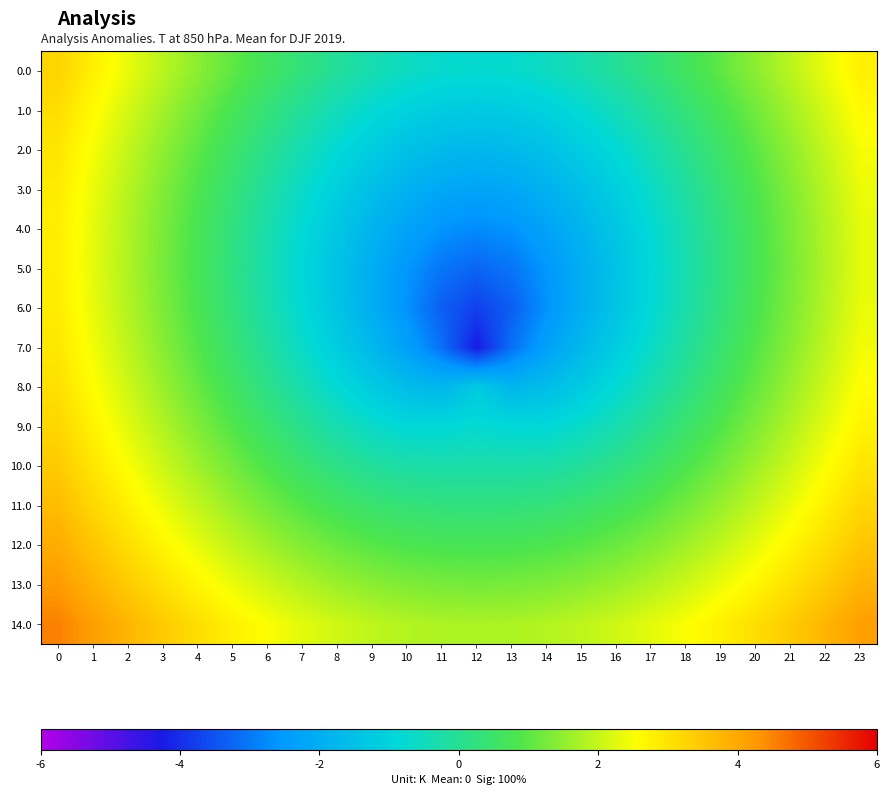

Reading right to left, what are all the values shown in this chart?

0.0: 23=2.8	22=2.4	21=1.9	20=1.5	19=1.0	18=0.6	17=0.3	16=-0.1	15=-0.4	14=-0.6	13=-0.7	12=-0.8	11=-0.7	10=-0.6	9=-0.4	8=-0.1	7=0.3	6=0.6	5=1.0	4=1.5	3=1.9	2=2.4	1=2.8	0=3.3
1.0: 23=2.6	22=2.1	21=1.7	20=1.2	19=0.8	18=0.3	17=-0.1	16=-0.5	15=-0.8	14=-1.0	13=-1.2	12=-1.2	11=-1.2	10=-1.0	9=-0.8	8=-0.5	7=-0.1	6=0.3	5=0.8	4=1.2	3=1.7	2=2.1	1=2.6	0=3.1
2.0: 23=2.5	22=2.0	21=1.5	20=1.0	19=0.5	18=0.1	17=-0.4	16=-0.8	15=-1.2	14=-1.5	13=-1.7	12=-1.8	11=-1.7	10=-1.5	9=-1.2	8=-0.8	7=-0.4	6=0.1	5=0.5	4=1.0	3=1.5	2=2.0	1=2.5	0=3.0
3.0: 23=2.4	22=1.9	21=1.4	20=0.9	19=0.3	18=-0.1	17=-0.6	16=-1.1	15=-1.5	14=-1.9	13=-2.2	12=-2.2	11=-2.2	10=-1.9	9=-1.5	8=-1.1	7=-0.6	6=-0.1	5=0.3	4=0.9	3=1.4	2=1.9	1=2.4	0=2.9
4.0: 23=2.3	22=1.8	21=1.3	20=0.8	19=0.2	18=-0.3	17=-0.8	16=-1.3	15=-1.8	14=-2.3	13=-2.6	12=-2.8	11=-2.6	10=-2.3	9=-1.8	8=-1.3	7=-0.8	6=-0.3	5=0.2	4=0.8	3=1.3	2=1.8	1=2.3	0=2.8
5.0: 23=2.3	22=1.8	21=1.3	20=0.7	19=0.2	18=-0.3	17=-0.9	16=-1.4	15=-2.0	14=-2.6	13=-3.0	12=-3.2	11=-3.0	10=-2.6	9=-2.0	8=-1.4	7=-0.9	6=-0.3	5=0.2	4=0.7	3=1.3	2=1.8	1=2.3	0=2.8
6.0: 23=2.3	22=1.8	21=1.3	20=0.8	19=0.3	18=-0.3	17=-0.8	16=-1.4	15=-2.0	14=-2.6	13=-3.3	12=-3.8	11=-3.3	10=-2.6	9=-2.0	8=-1.4	7=-0.8	6=-0.3	5=0.3	4=0.8	3=1.3	2=1.8	1=2.3	0=2.9
7.0: 23=2.4	22=1.9	21=1.4	20=0.9	19=0.4	18=-0.1	17=-0.6	16=-1.2	15=-1.7	14=-2.3	13=-3.1	12=-4.2	11=-3.1	10=-2.3	9=-1.7	8=-1.2	7=-0.6	6=-0.1	5=0.4	4=0.9	3=1.4	2=1.9	1=2.4	0=2.9
8.0: 23=2.6	22=2.1	21=1.6	20=1.1	19=0.6	18=0.1	17=-0.3	16=-0.8	15=-1.2	14=-1.6	13=-1.8	12=-1.2	11=-1.8	10=-1.6	9=-1.2	8=-0.8	7=-0.3	6=0.1	5=0.6	4=1.1	3=1.6	2=2.1	1=2.6	0=3.1
9.0: 23=2.8	22=2.3	21=1.8	20=1.3	19=0.9	18=0.5	17=0.0	16=-0.3	15=-0.7	14=-0.9	13=-0.9	12=-0.8	11=-0.9	10=-0.9	9=-0.7	8=-0.3	7=0.0	6=0.5	5=0.9	4=1.3	3=1.8	2=2.3	1=2.8	0=3.2
10.0: 23=3.0	22=2.5	21=2.1	20=1.6	19=1.2	18=0.8	17=0.5	16=0.2	15=-0.1	14=-0.2	13=-0.3	12=-0.2	11=-0.3	10=-0.2	9=-0.1	8=0.2	7=0.5	6=0.8	5=1.2	4=1.6	3=2.1	2=2.5	1=3.0	0=3.4
11.0: 23=3.2	22=2.8	21=2.4	20=2.0	19=1.6	18=1.2	17=0.9	16=0.6	15=0.4	14=0.3	13=0.3	12=0.2	11=0.3	10=0.3	9=0.4	8=0.6	7=0.9	6=1.2	5=1.6	4=2.0	3=2.4	2=2.8	1=3.2	0=3.7
12.0: 23=3.5	22=3.1	21=2.7	20=2.3	19=2.0	18=1.6	17=1.4	16=1.1	15=1.0	14=0.8	13=0.8	12=0.8	11=0.8	10=0.8	9=1.0	8=1.1	7=1.4	6=1.6	5=2.0	4=2.3	3=2.7	2=3.1	1=3.5	0=3.9
13.0: 23=3.8	22=3.4	21=3.1	20=2.7	19=2.4	18=2.1	17=1.8	16=1.6	15=1.4	14=1.3	13=1.3	12=1.2	11=1.3	10=1.3	9=1.4	8=1.6	7=1.8	6=2.1	5=2.4	4=2.7	3=3.1	2=3.4	1=3.8	0=4.2
14.0: 23=4.2	22=3.8	21=3.4	20=3.1	19=2.8	18=2.5	17=2.3	16=2.1	15=1.9	14=1.8	13=1.8	12=1.8	11=1.8	10=1.8	9=1.9	8=2.1	7=2.3	6=2.5	5=2.8	4=3.1	3=3.4	2=3.8	1=4.2	0=4.5